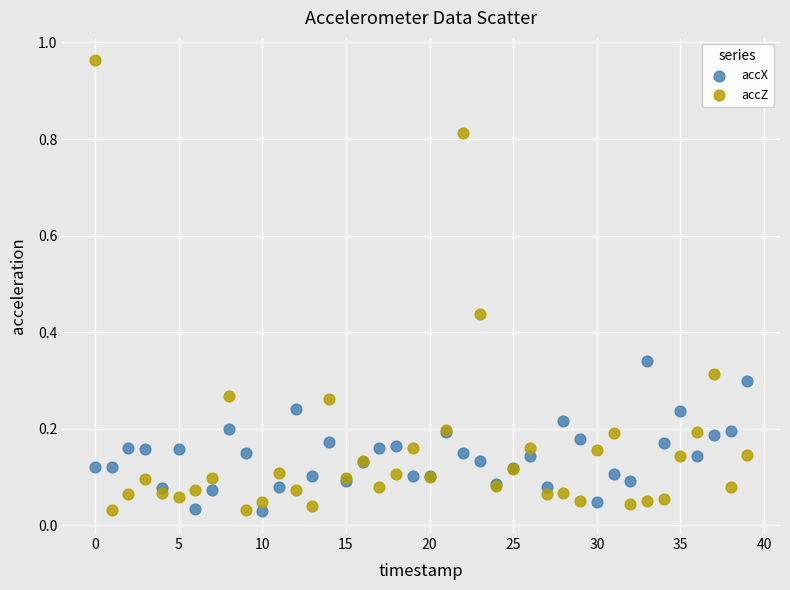

Which series has the largest Y range (max minus min)?

accZ